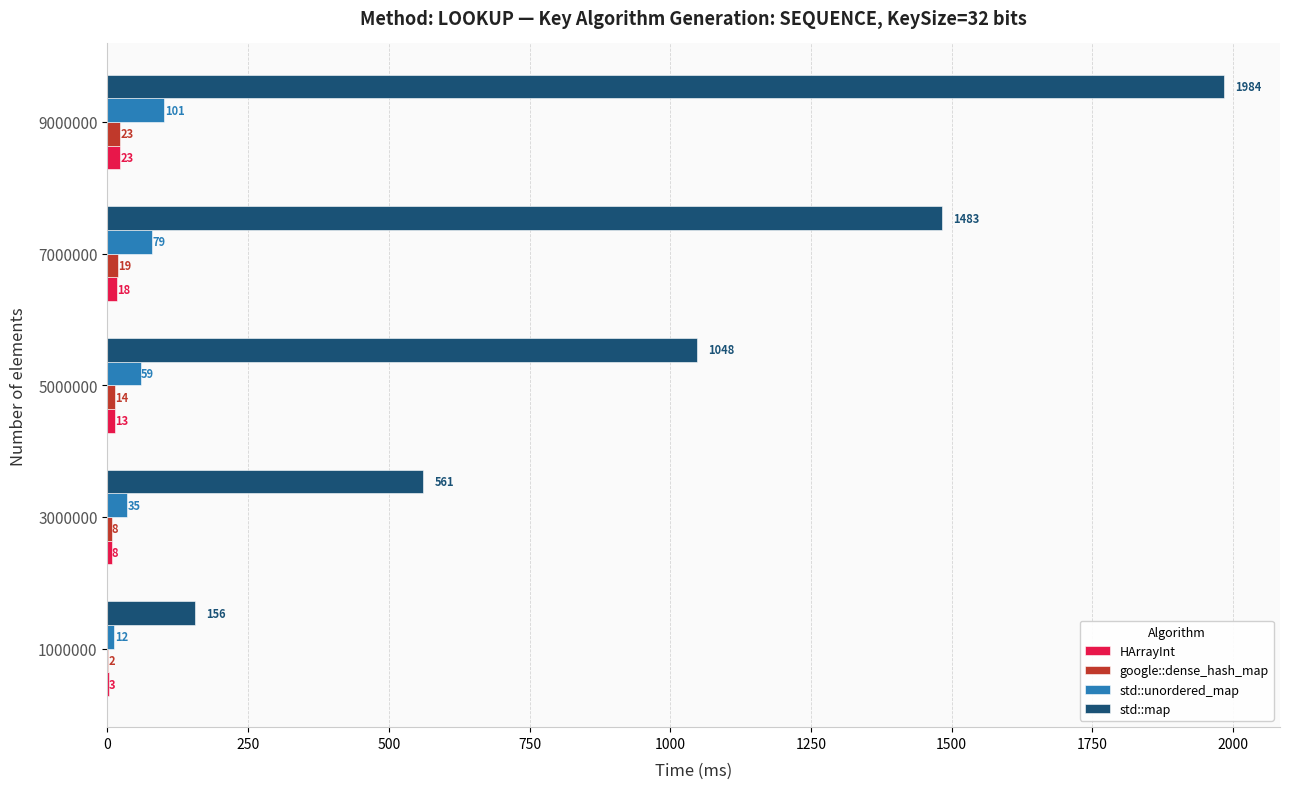

What is the sum of all google::dense_hash_map values?

66